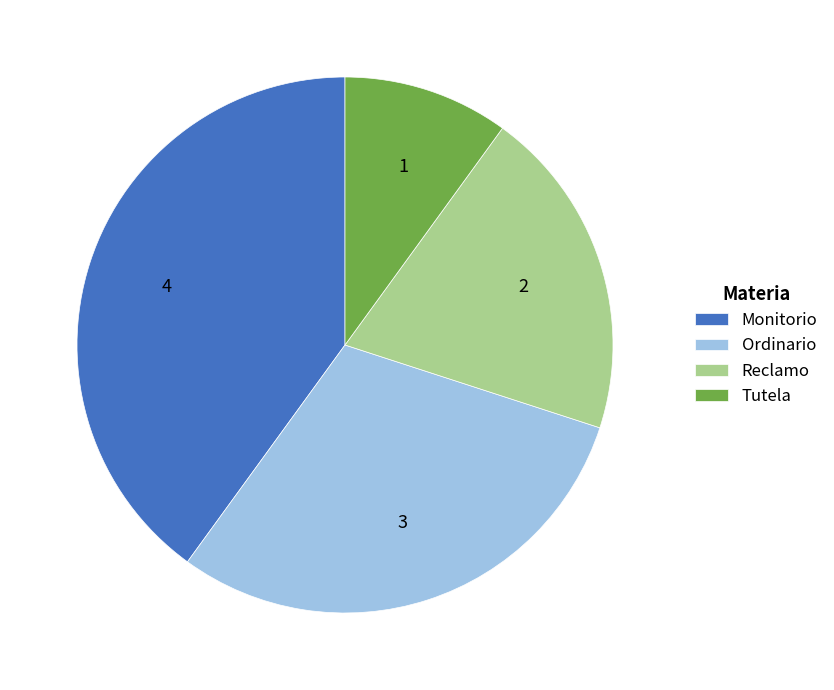

Which has a higher value, Monitorio or Reclamo?

Monitorio